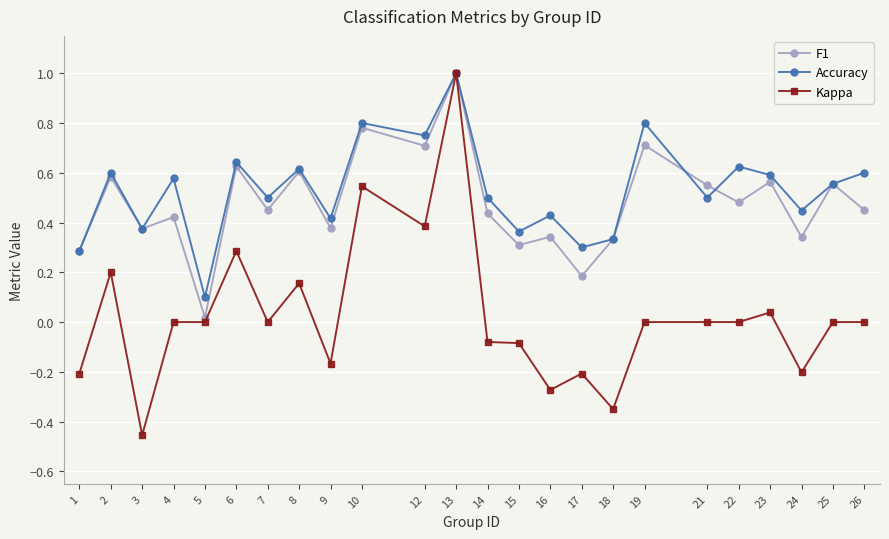

At which category does the chart reach its peak across all series?

13